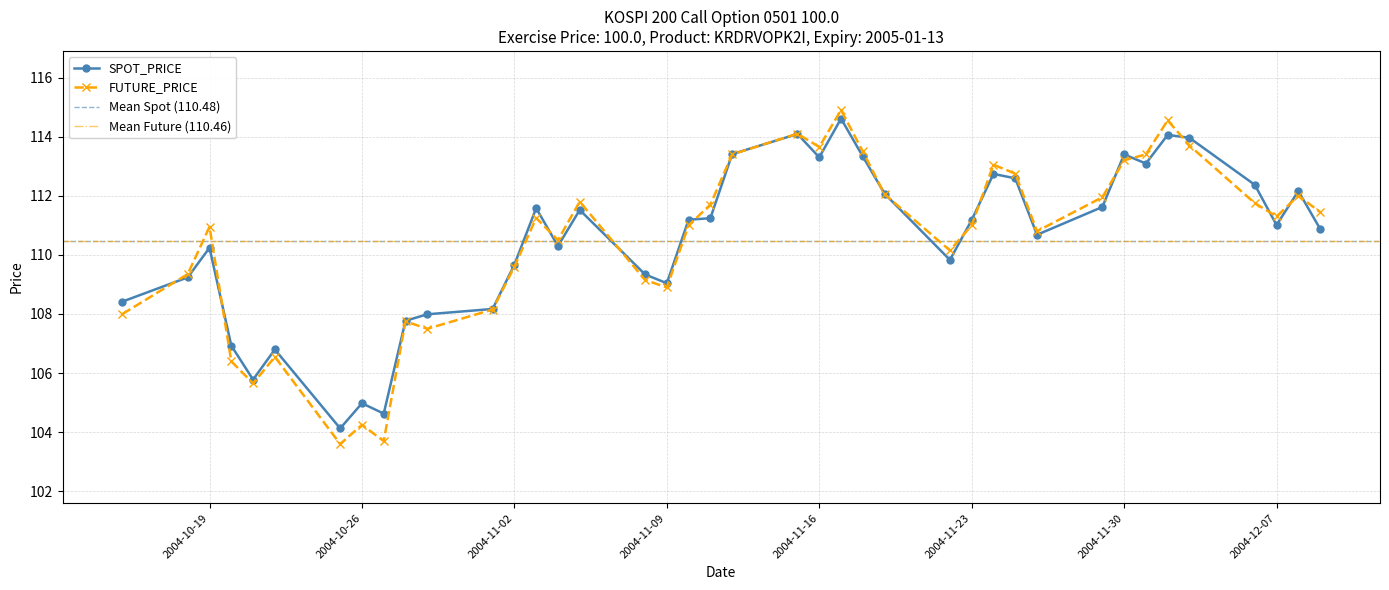

Is this an area chart (filled region under the line)?

No